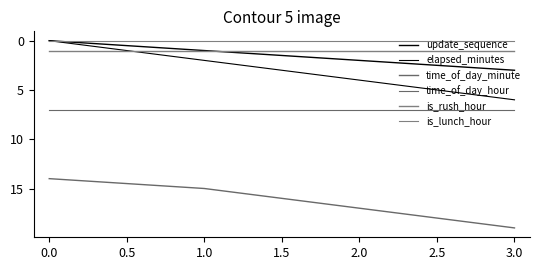

How many lines are shown in the chart?

6